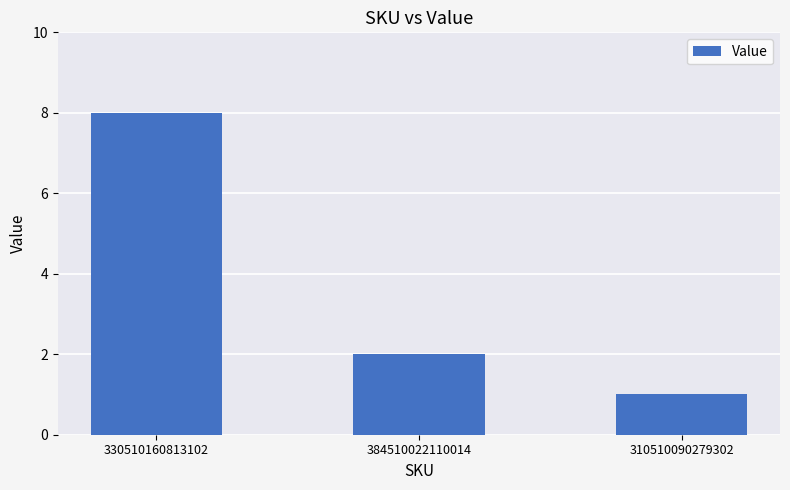

List the labels in order of value, smallest first.

310510090279302, 384510022110014, 330510160813102